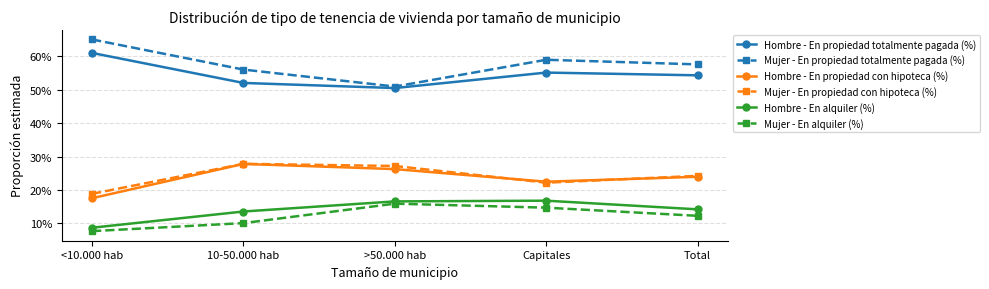

Does the chart have visible grid lines?

Yes